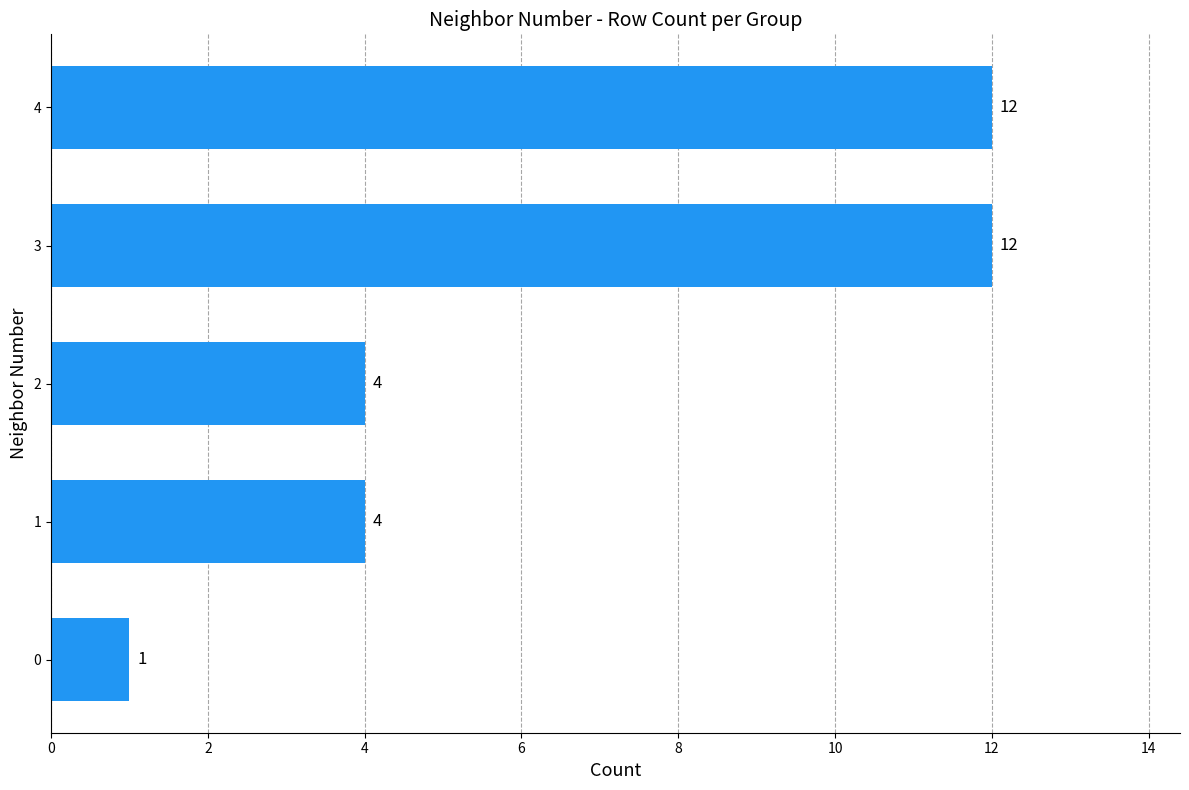

What is the difference between the maximum and minimum values?

11